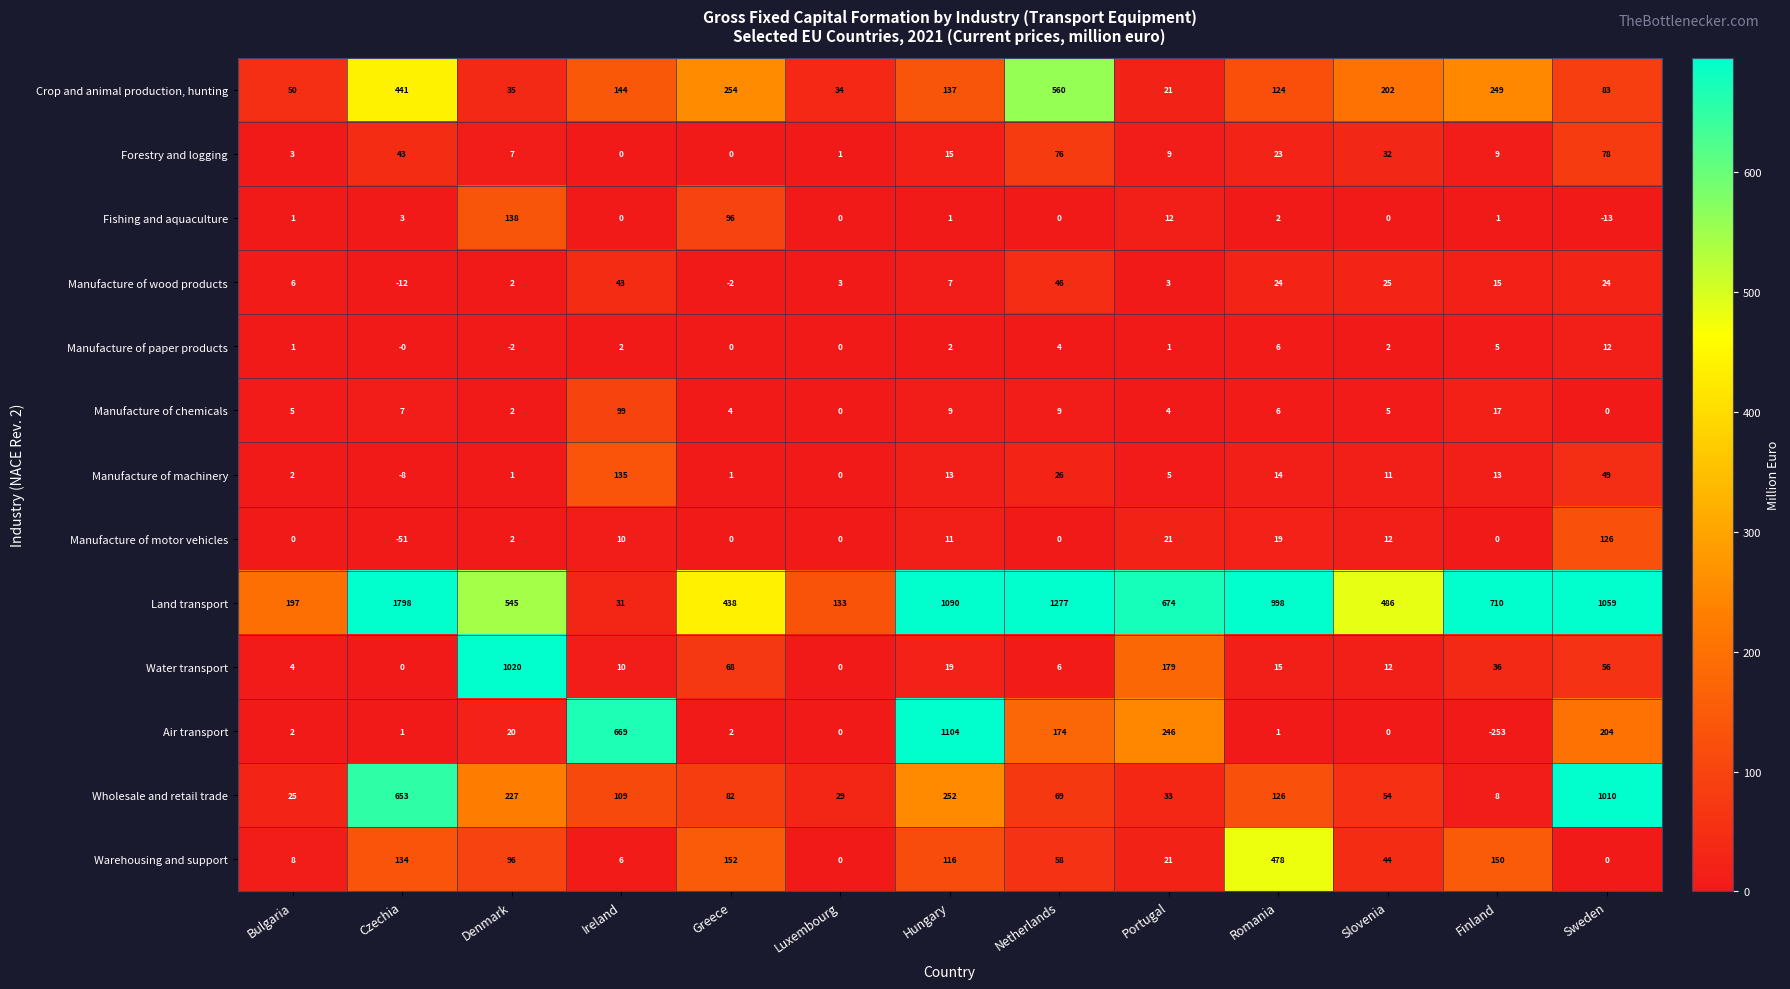

Between Slovenia and Sweden, which series saw the biggest shift?

Wholesale and retail trade